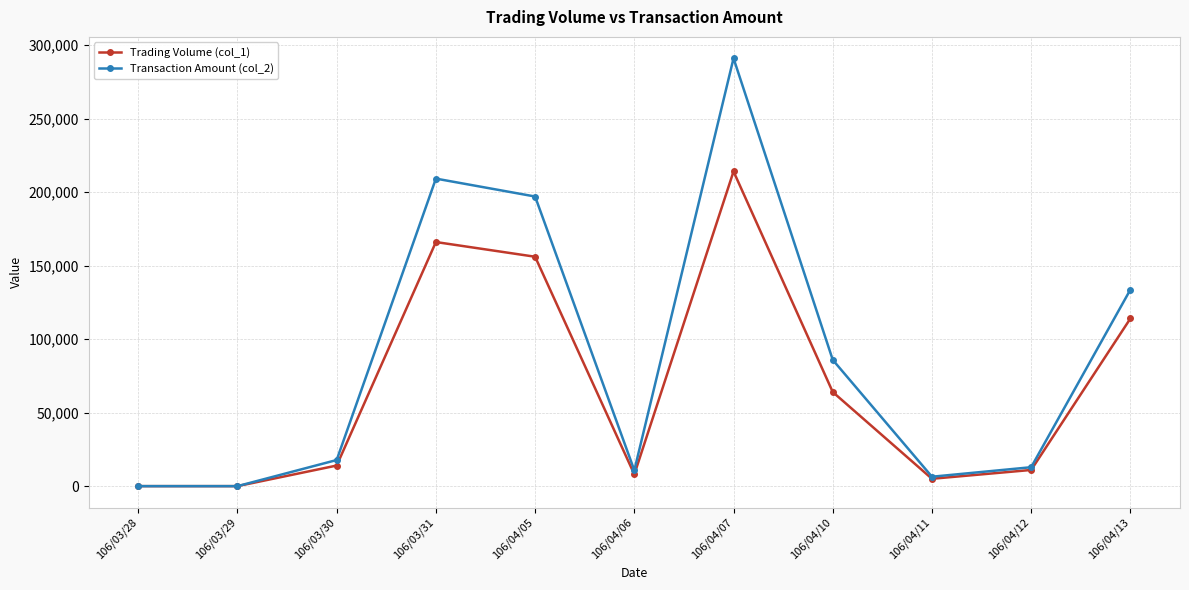

What is the spread (max minus min) of values at 106/03/31?

43130